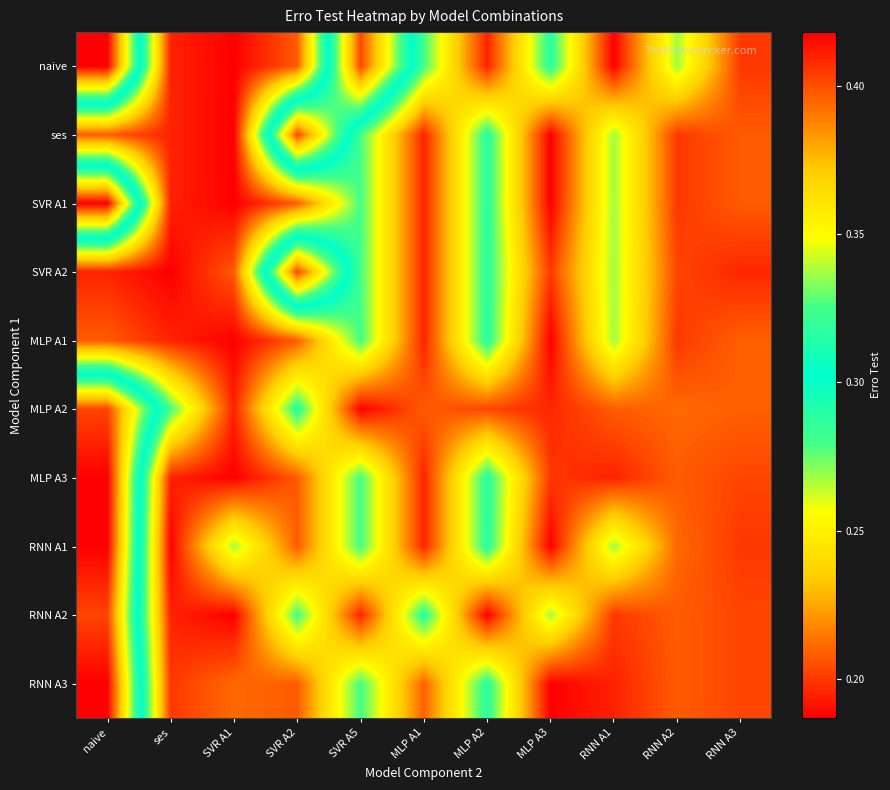

Reading right to left, what are all the values shown in this chart?

naive: RNN A3=0.2	RNN A2=0.3	RNN A1=0.2	MLP A3=0.3	MLP A2=0.2	MLP A1=0.3	SVR A5=0.4	SVR A2=0.2	SVR A1=0.2	ses=0.2	naive=0.4
ses: RNN A3=0.2	RNN A2=0.2	RNN A1=0.3	MLP A3=0.2	MLP A2=0.3	MLP A1=0.2	SVR A5=0.3	SVR A2=0.4	SVR A1=0.2	ses=0.2	naive=0.2
SVR A1: RNN A3=0.2	RNN A2=0.2	RNN A1=0.3	MLP A3=0.2	MLP A2=0.3	MLP A1=0.2	SVR A5=0.3	SVR A2=0.2	SVR A1=0.2	ses=0.2	naive=0.4
SVR A2: RNN A3=0.2	RNN A2=0.2	RNN A1=0.3	MLP A3=0.2	MLP A2=0.3	MLP A1=0.2	SVR A5=0.3	SVR A2=0.4	SVR A1=0.2	ses=0.2	naive=0.2
MLP A1: RNN A3=0.2	RNN A2=0.2	RNN A1=0.3	MLP A3=0.2	MLP A2=0.3	MLP A1=0.2	SVR A5=0.3	SVR A2=0.2	SVR A1=0.2	ses=0.2	naive=0.2
MLP A2: RNN A3=0.2	RNN A2=0.2	RNN A1=0.2	MLP A3=0.2	MLP A2=0.2	MLP A1=0.2	SVR A5=0.2	SVR A2=0.3	SVR A1=0.2	ses=0.3	naive=0.4
MLP A3: RNN A3=0.2	RNN A2=0.2	RNN A1=0.2	MLP A3=0.2	MLP A2=0.3	MLP A1=0.2	SVR A5=0.3	SVR A2=0.2	SVR A1=0.2	ses=0.2	naive=0.4
RNN A1: RNN A3=0.2	RNN A2=0.2	RNN A1=0.3	MLP A3=0.2	MLP A2=0.3	MLP A1=0.2	SVR A5=0.3	SVR A2=0.2	SVR A1=0.3	ses=0.2	naive=0.4
RNN A2: RNN A3=0.2	RNN A2=0.2	RNN A1=0.2	MLP A3=0.3	MLP A2=0.2	MLP A1=0.3	SVR A5=0.2	SVR A2=0.3	SVR A1=0.2	ses=0.2	naive=0.4
RNN A3: RNN A3=0.2	RNN A2=0.2	RNN A1=0.2	MLP A3=0.2	MLP A2=0.3	MLP A1=0.2	SVR A5=0.3	SVR A2=0.2	SVR A1=0.2	ses=0.2	naive=0.4